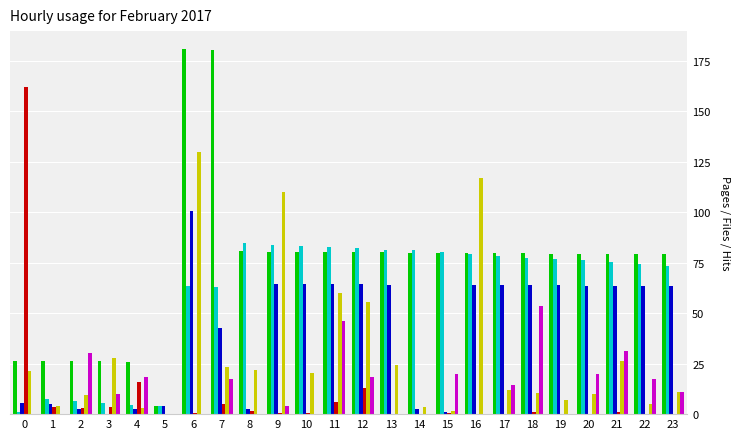

What is the greatest value displayed?

180.7